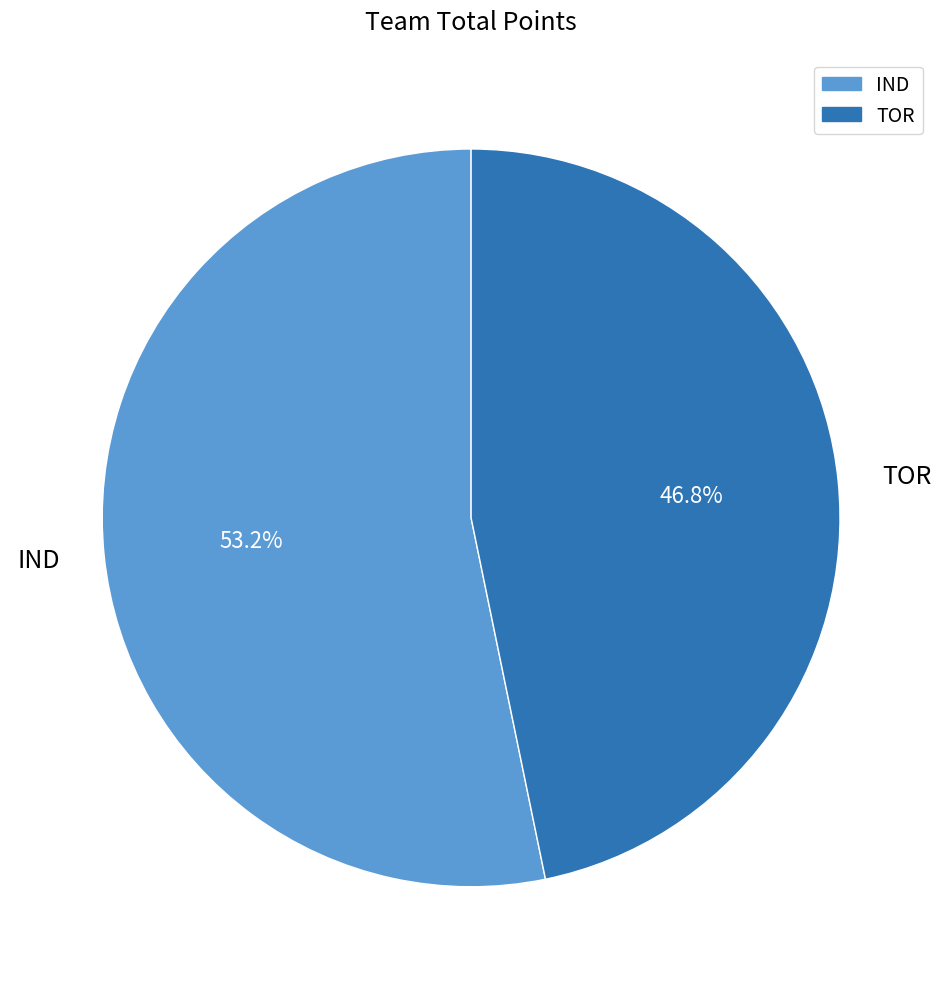

Which has a higher value, TOR or IND?

IND